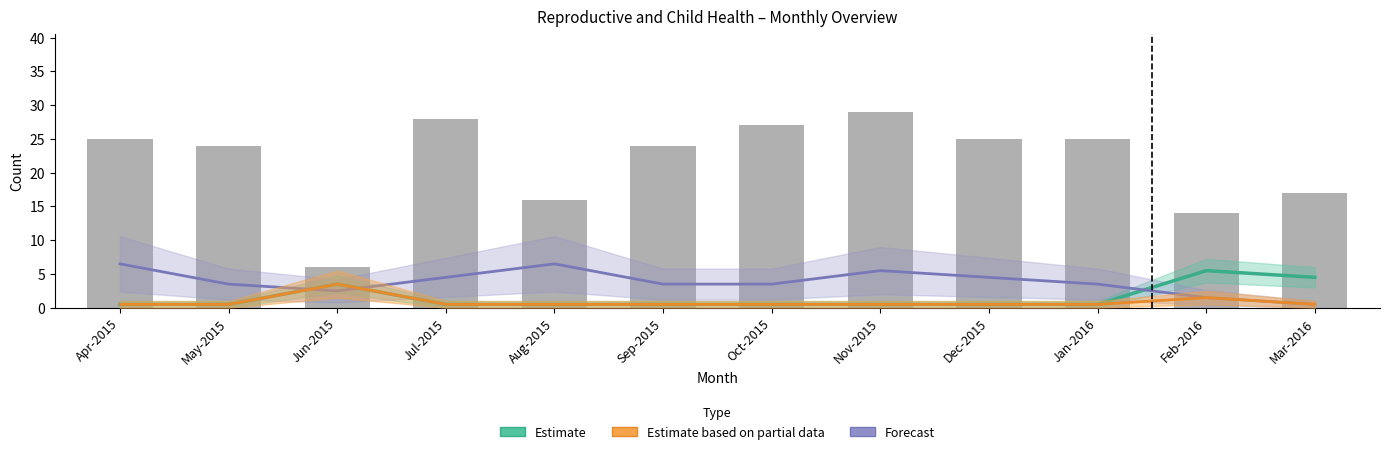

At which category does the chart reach its minimum across all series?

Apr-2015